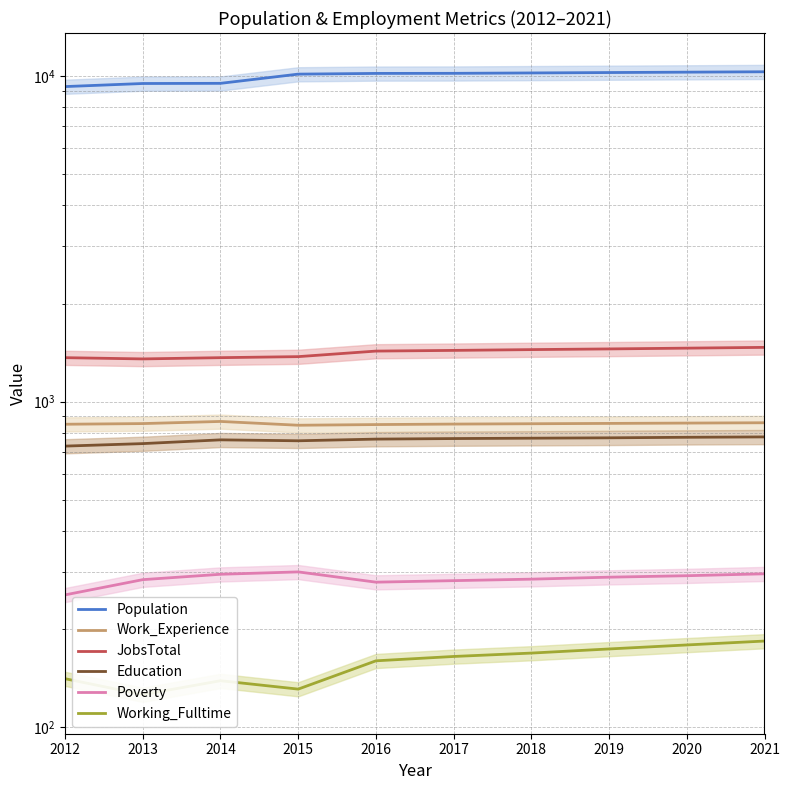

At which label is Work_Experience closest to 857?

2019